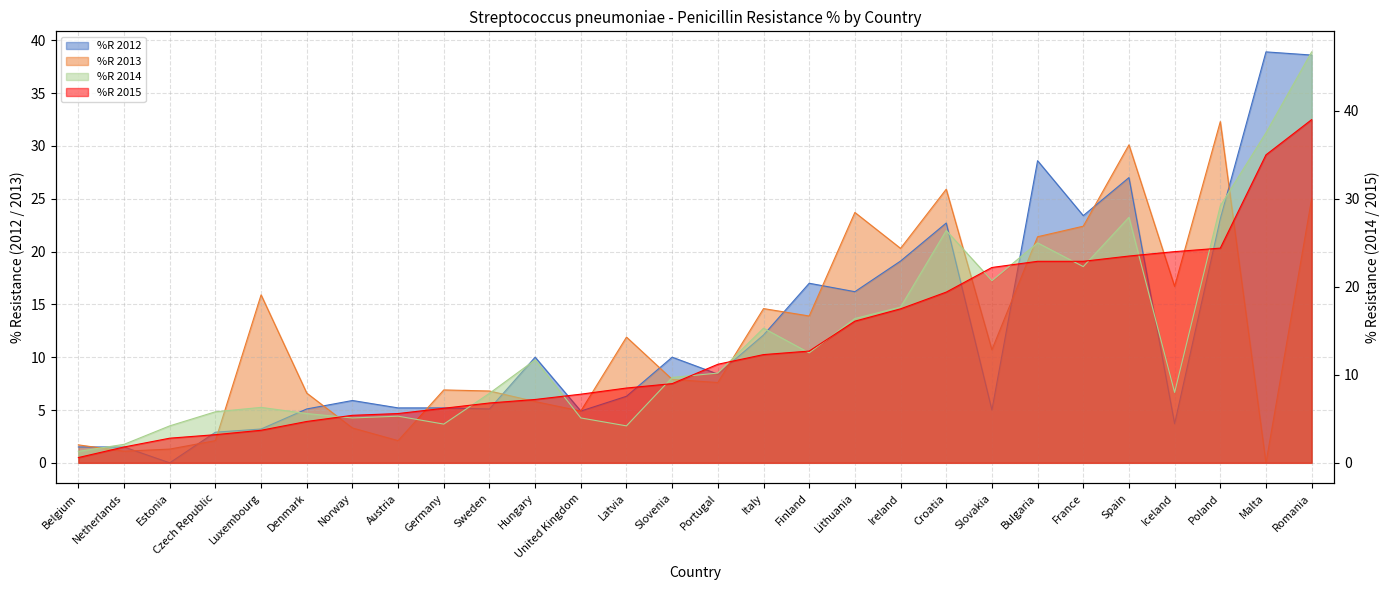

What is the difference between the highest and lowest values at Germany?

2.5